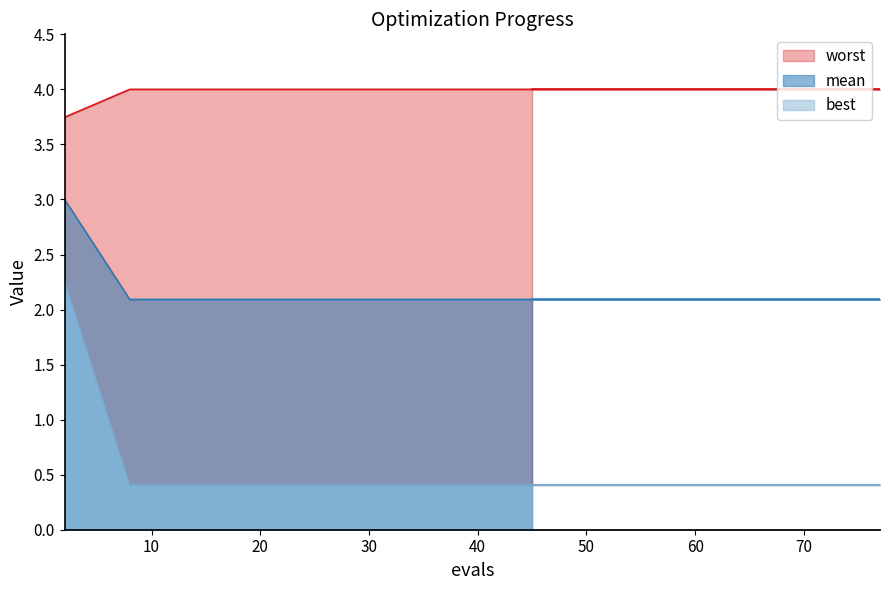

What is the sum of the best values at 40 and 32?

0.8